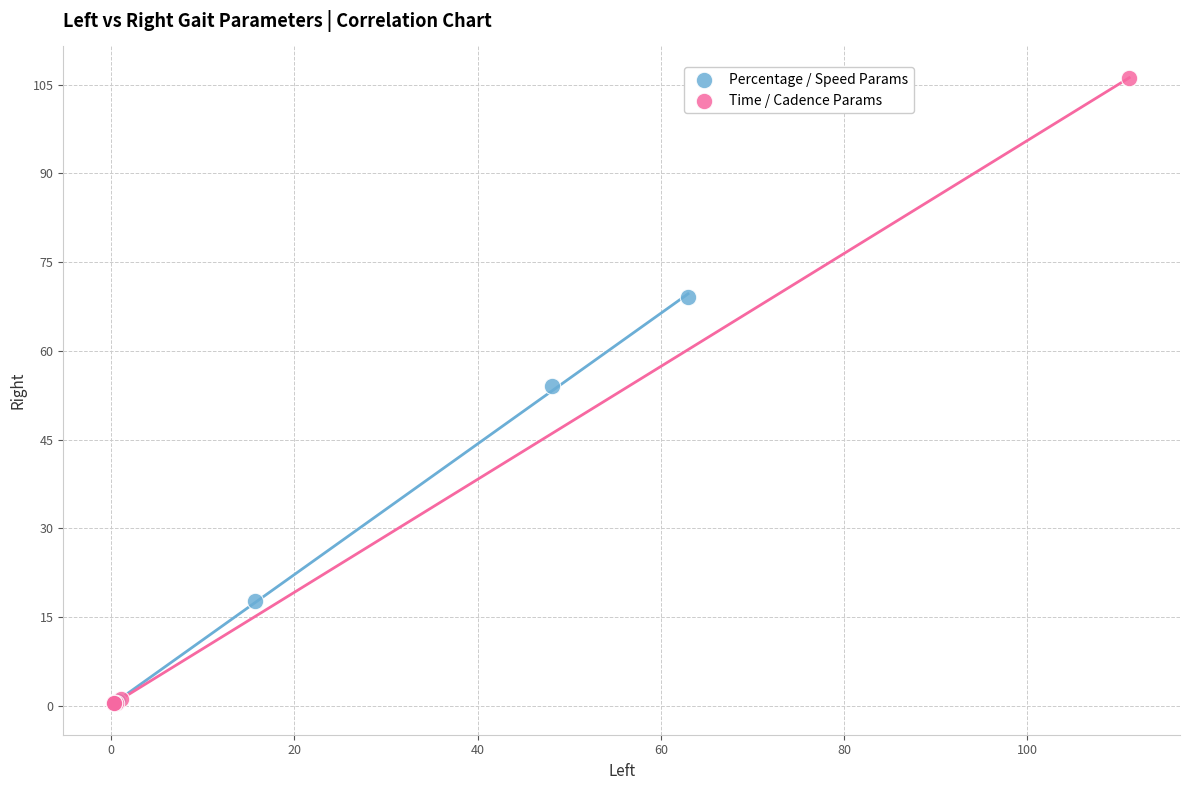

Which series has the widest spread of Y values?

Time / Cadence Params